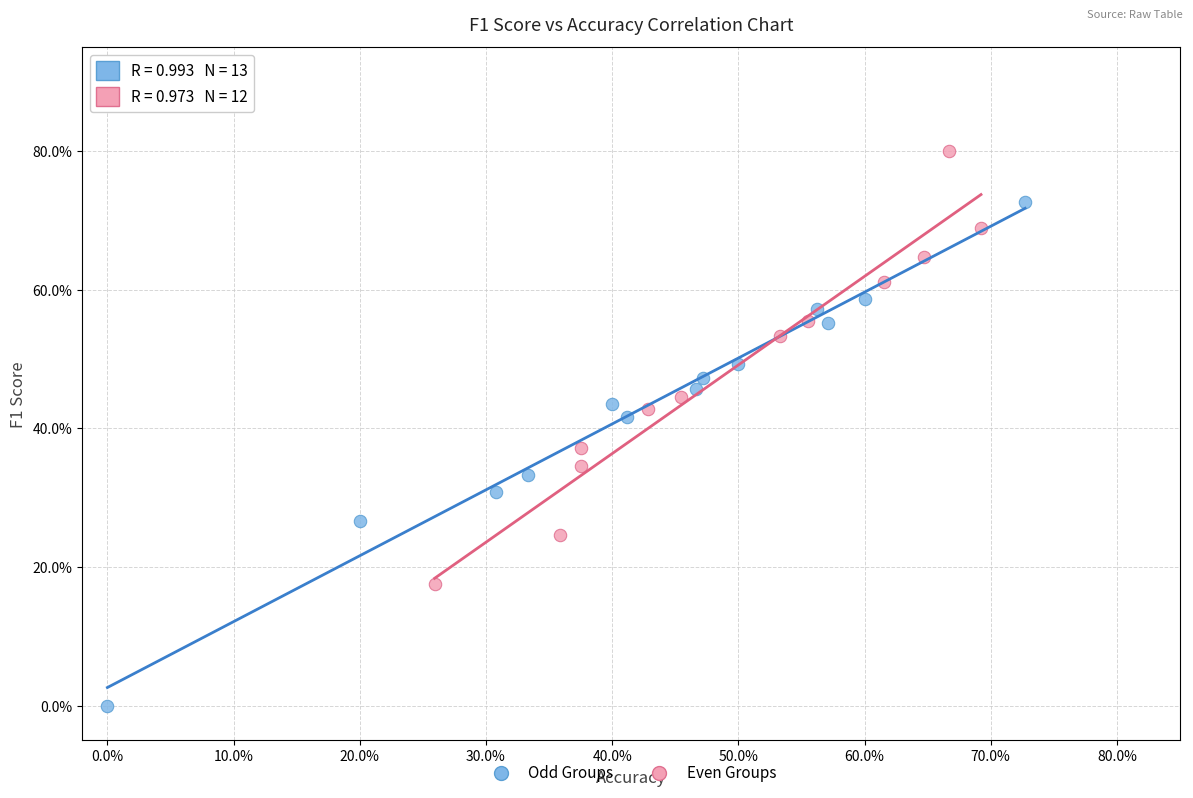

Which series has the widest spread of Y values?

Odd Groups